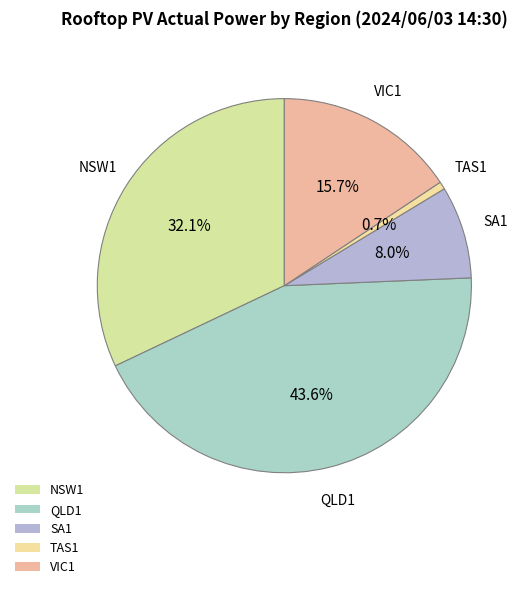

How many segments does this pie chart have?

5